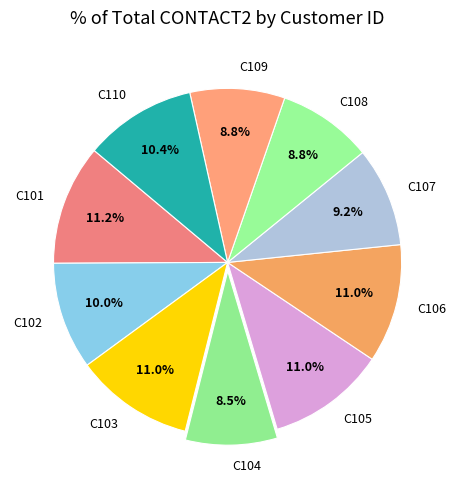

How much of the chart is everything except C110?

89.6%